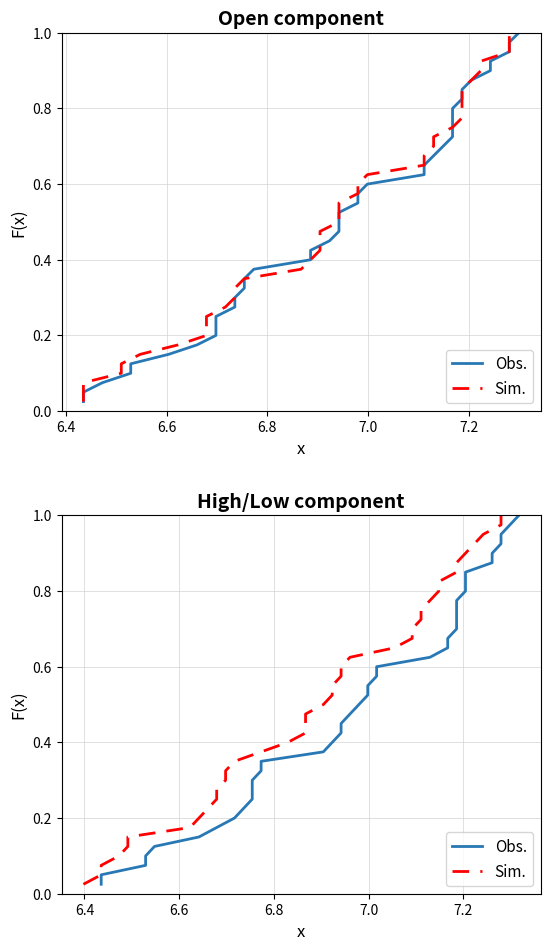

What is the maximum value shown in the chart?

1.0